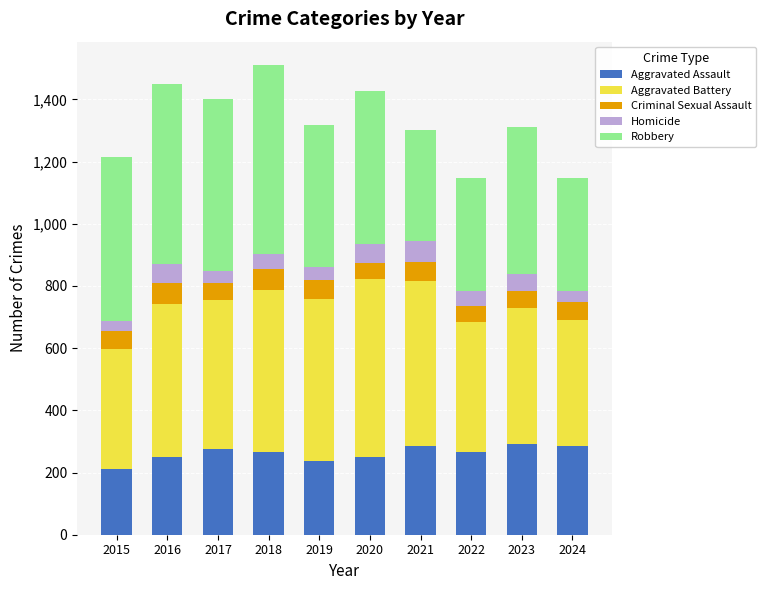

What is the highest value of the Aggravated Assault series?

293